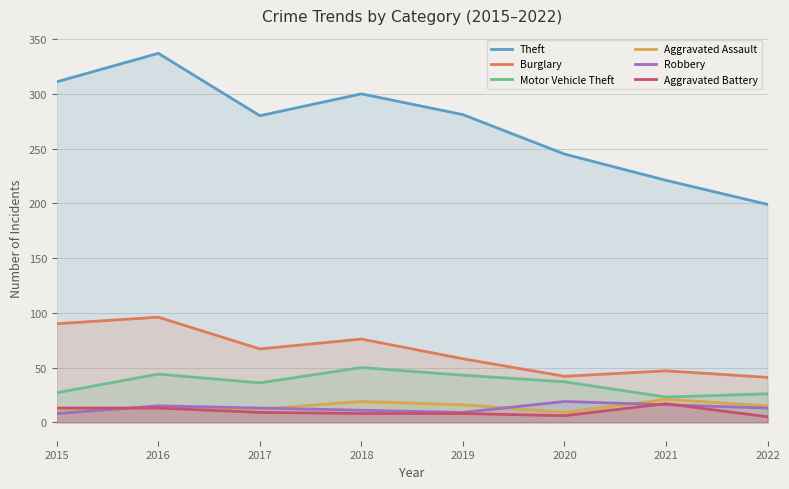

True or false: Theft and Burglary intersect in this chart.

False